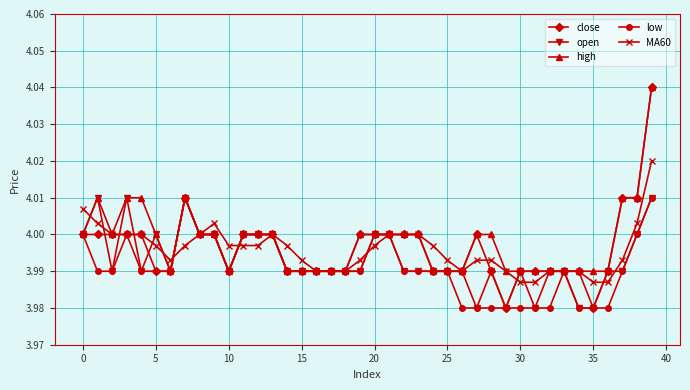

True or false: open has more than 1 points higher than both neighbors.

True